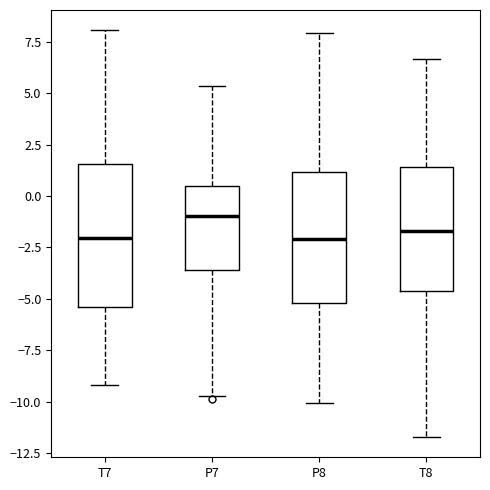

Where is the upper edge of the box for T7 on the y-axis? The values are not printed on the chart, so give them approximately, as read against the axis.

1.5